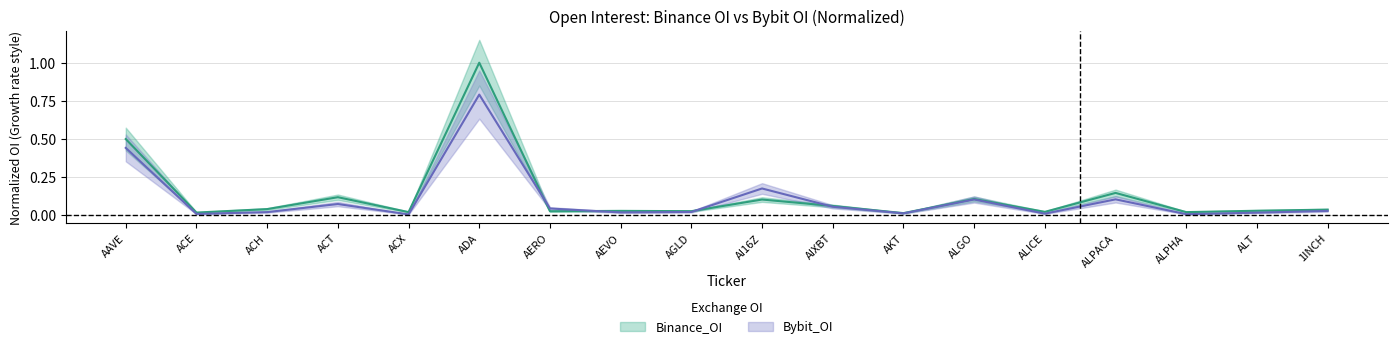

What is the difference between the maximum and minimum values in the Bybit_OI series?

0.8